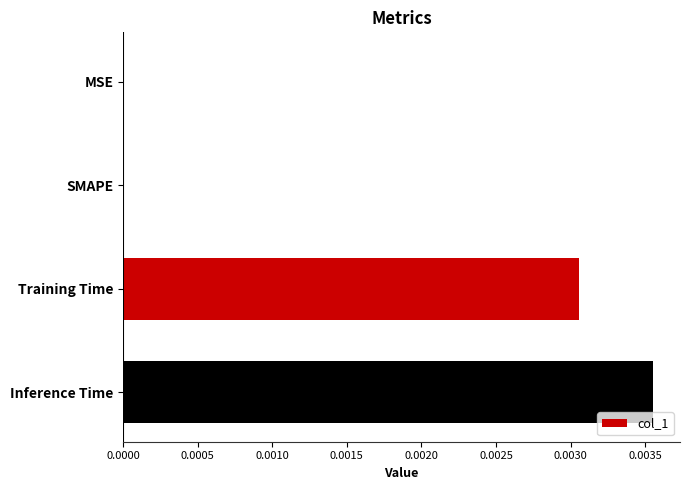

Is it true that the value at SMAPE is 0.0?

True